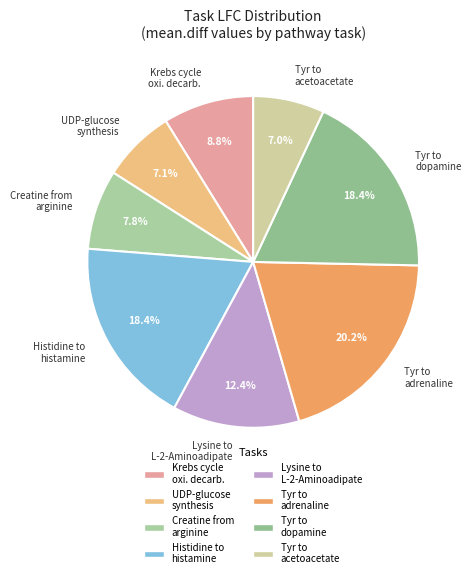

Which category has the biggest portion of the pie?

Tyr to adrenaline